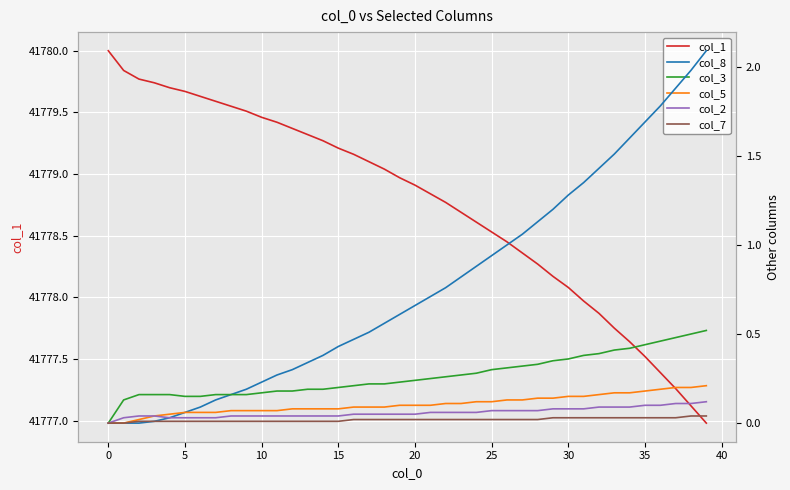

At how many categories does at least one series exceed 35057?

40